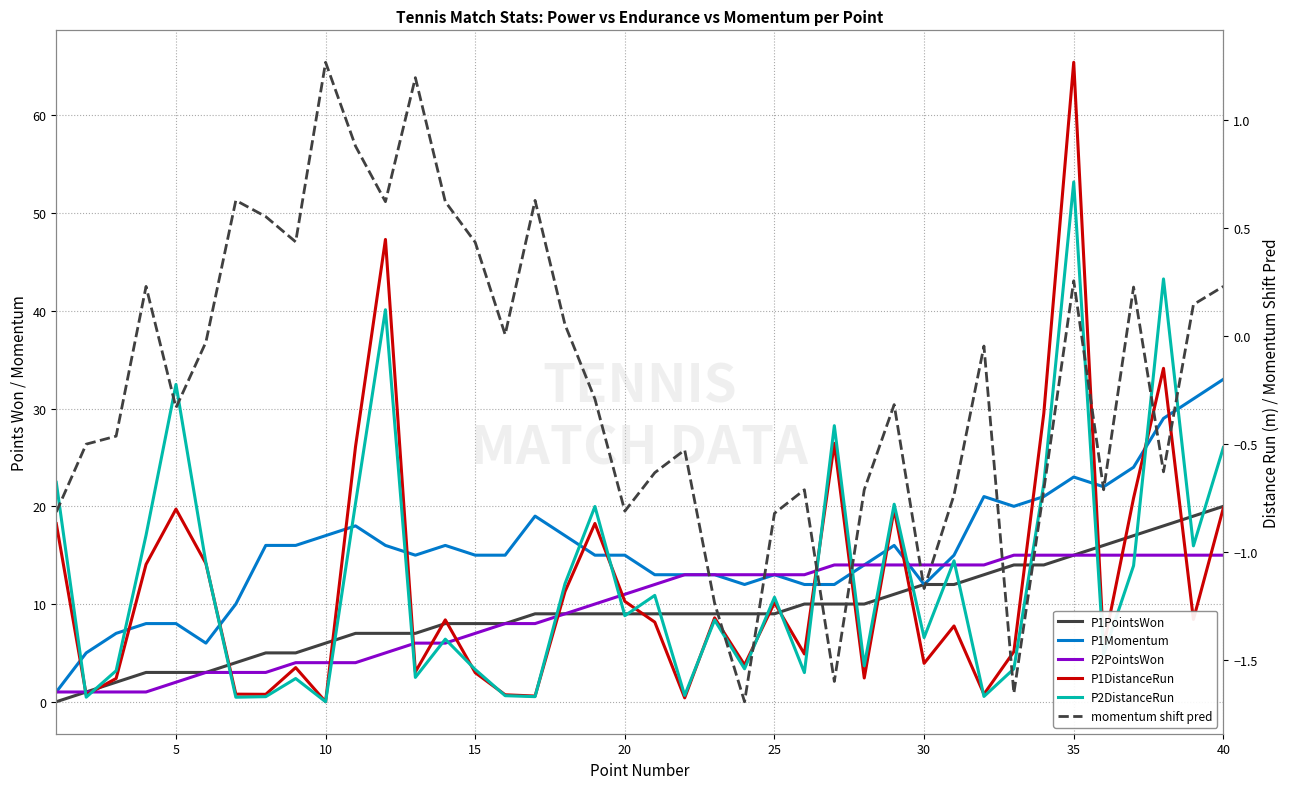

How many data points in P1PointsWon are above 9?

15